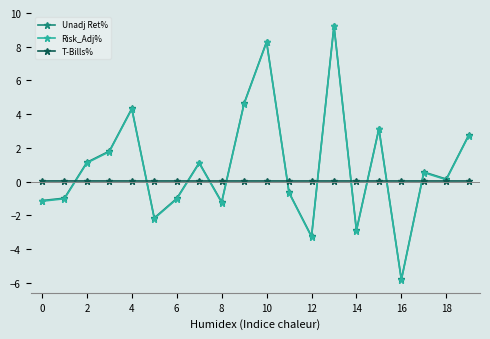

What is the maximum value shown in the chart?

9.2